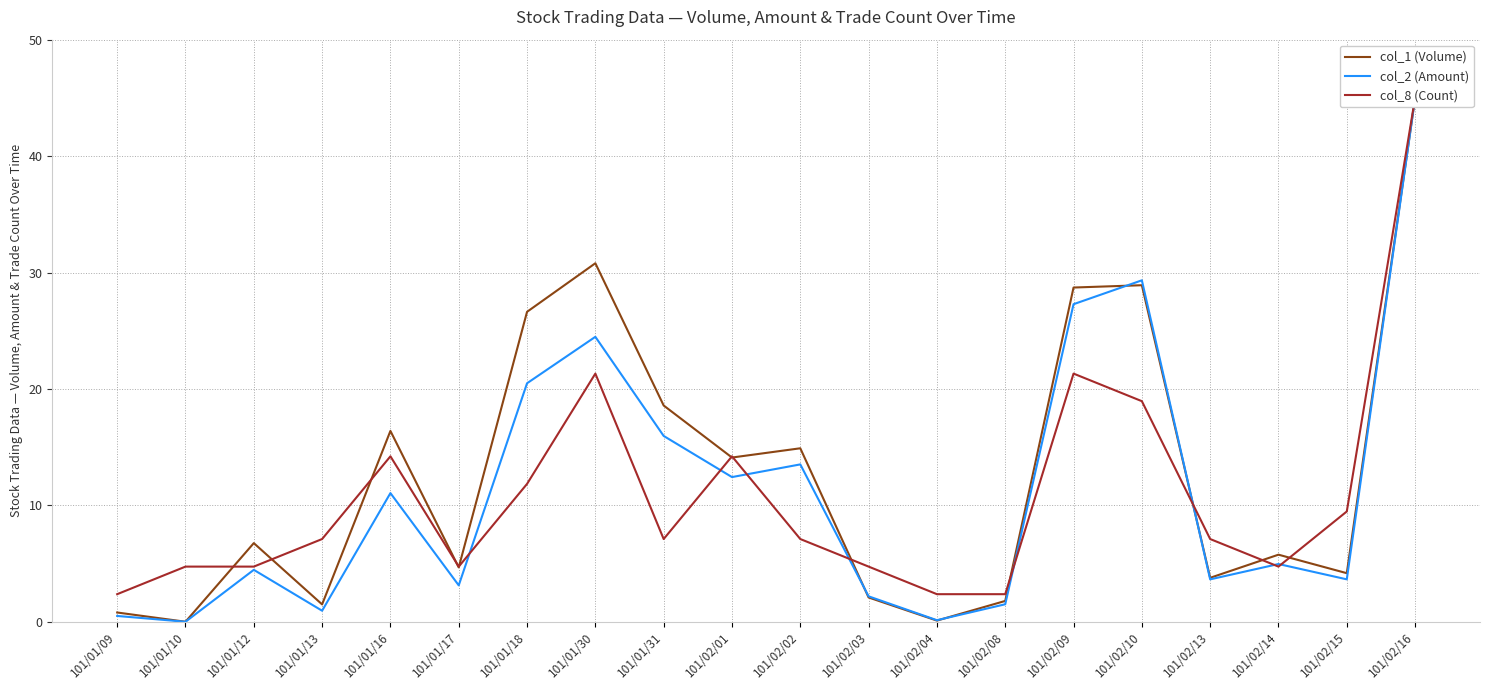

What is the total value across all series at 101/02/15?

17.3